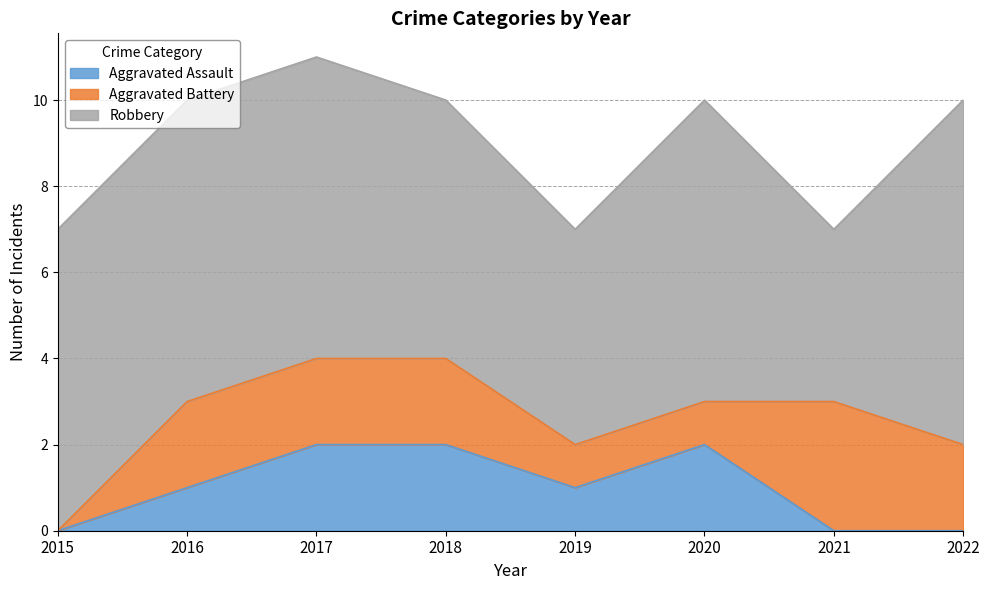

How many Aggravated Assault values are between 0 and 2?

8